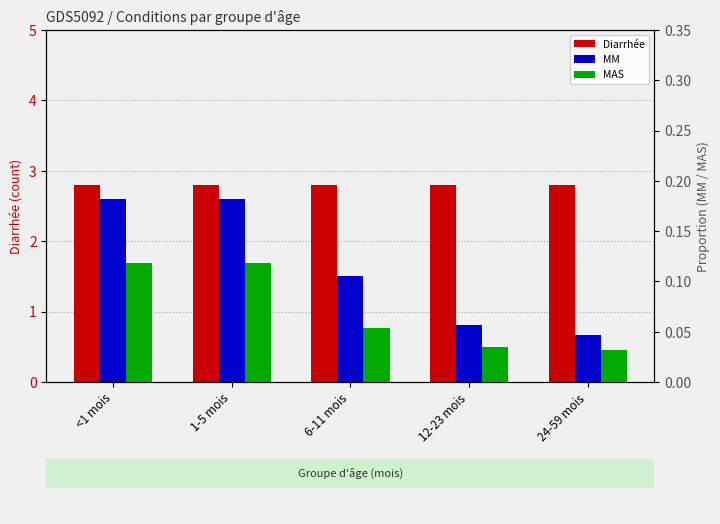

Are the bars grouped side by side (vs. stacked)?

Yes